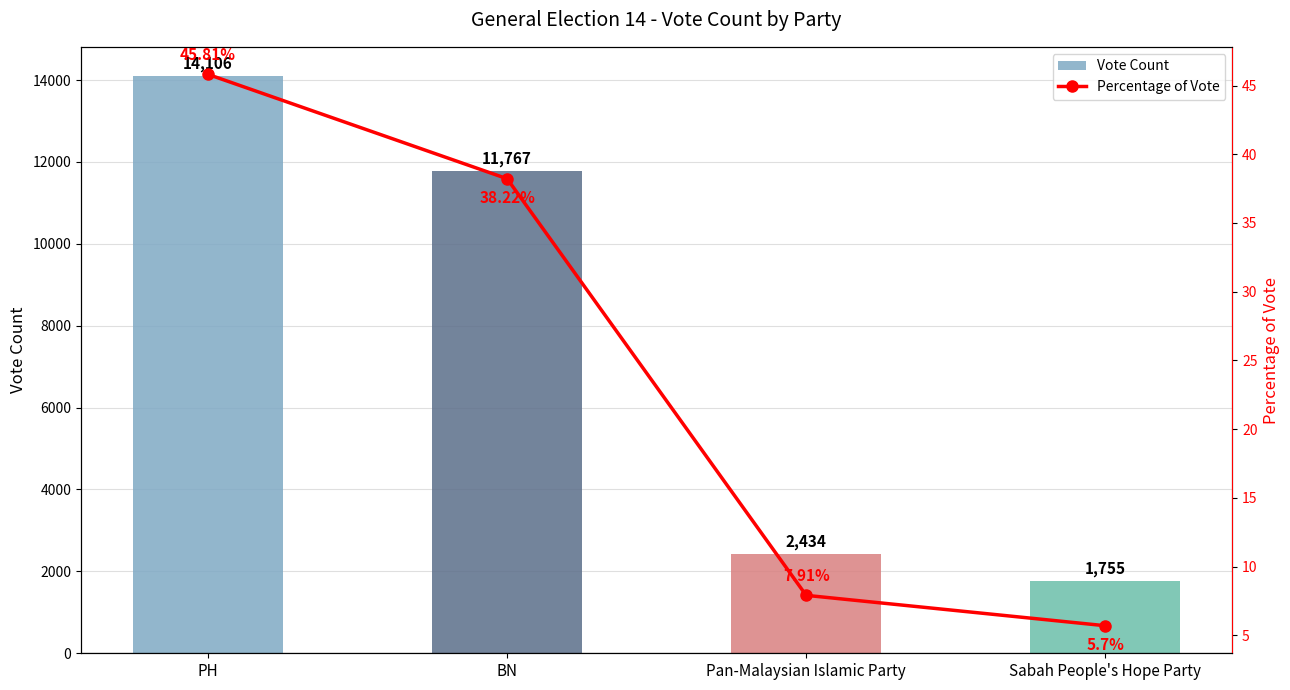

True or false: Percentage of Vote has a value of 7.9 at Pan-Malaysian Islamic Party.

True